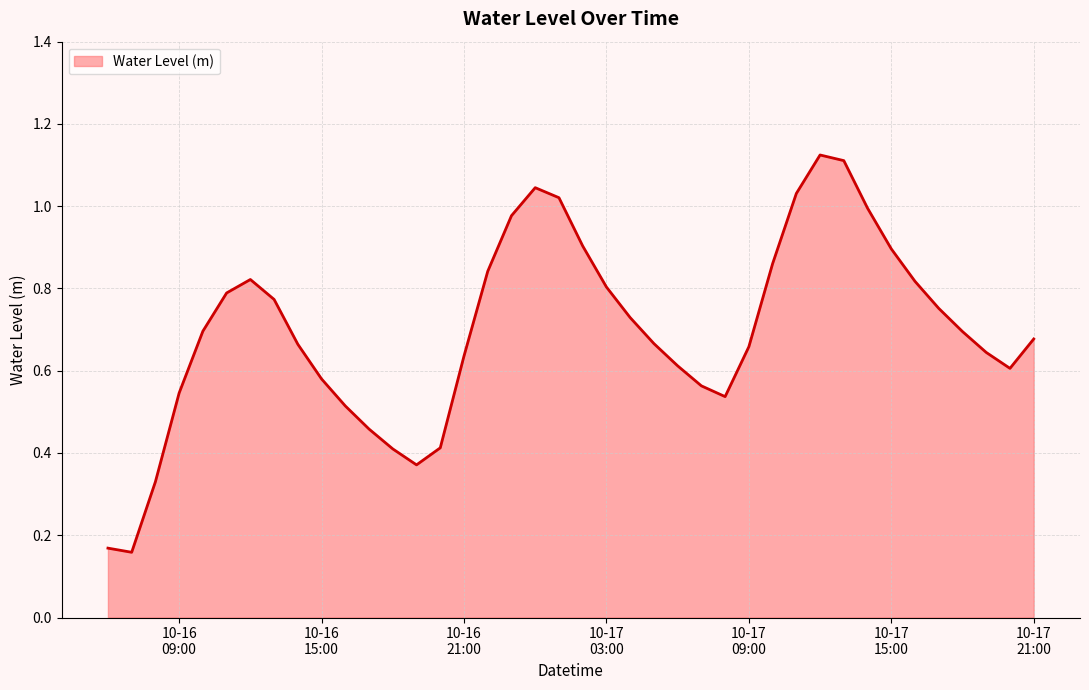

What is the value of the 21st point from the left?

0.9